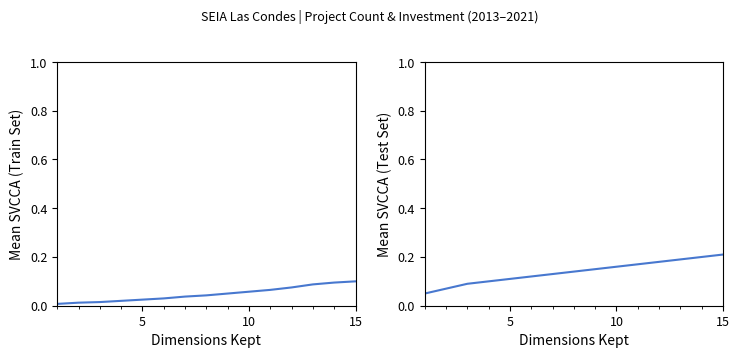

Is it true that Count (Train Set) equals 0.1 at 15?

False